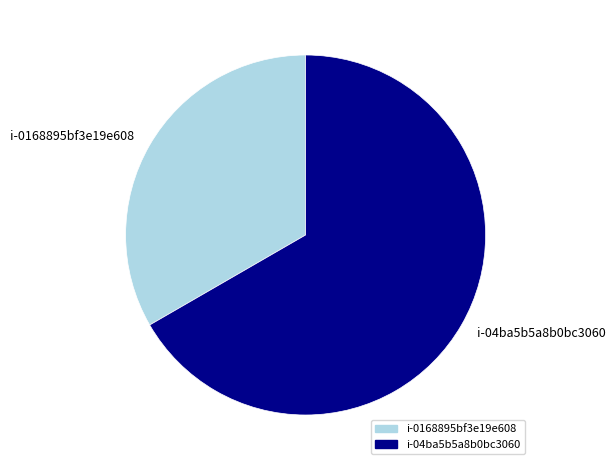

How many slices are in this pie chart?

2